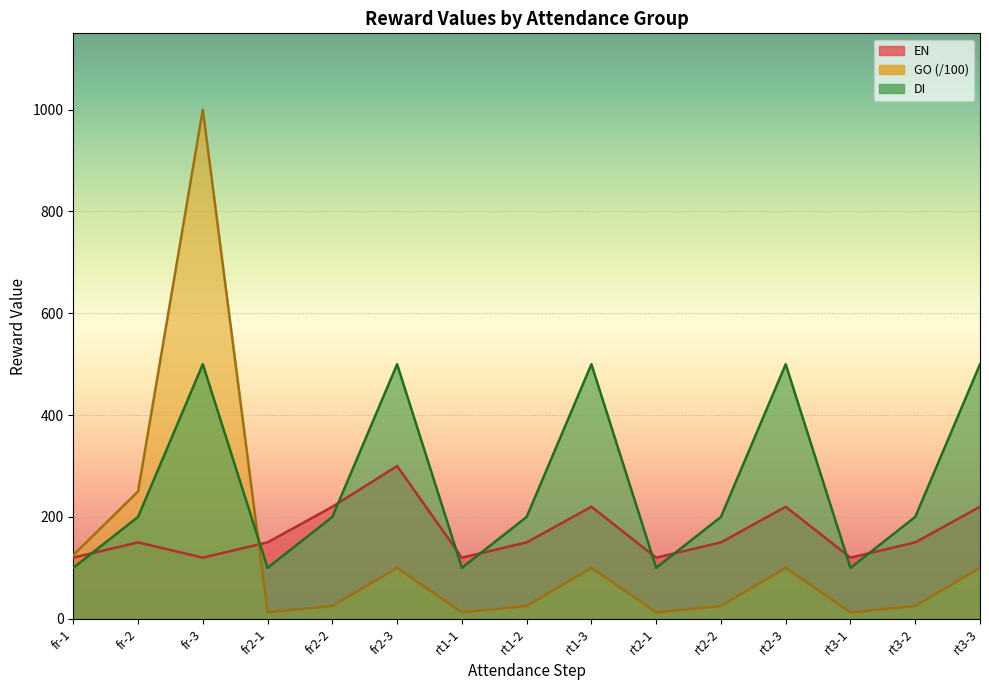

Count the number of data series in this chart.

3